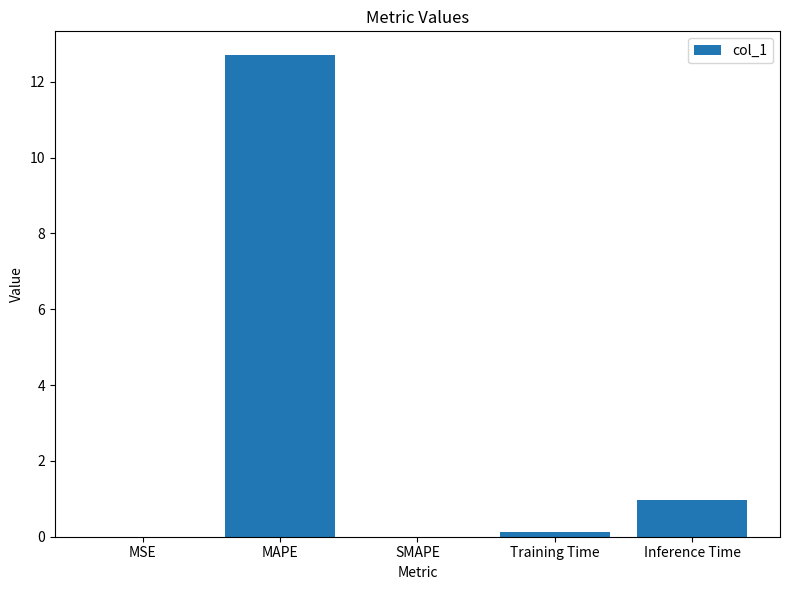

Are the bars horizontal?

No